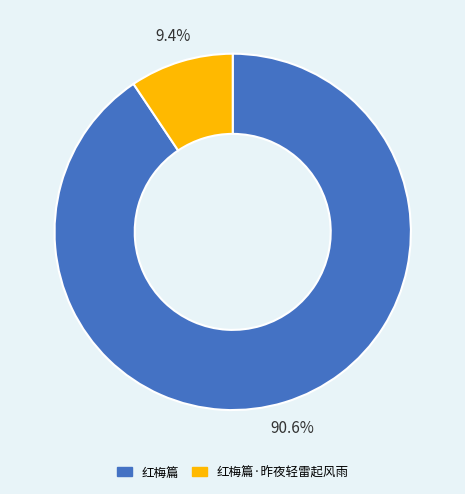

To the nearest percent, what is the combined percentage of 红梅篇 and 红梅篇·昨夜轻雷起风雨?

100%